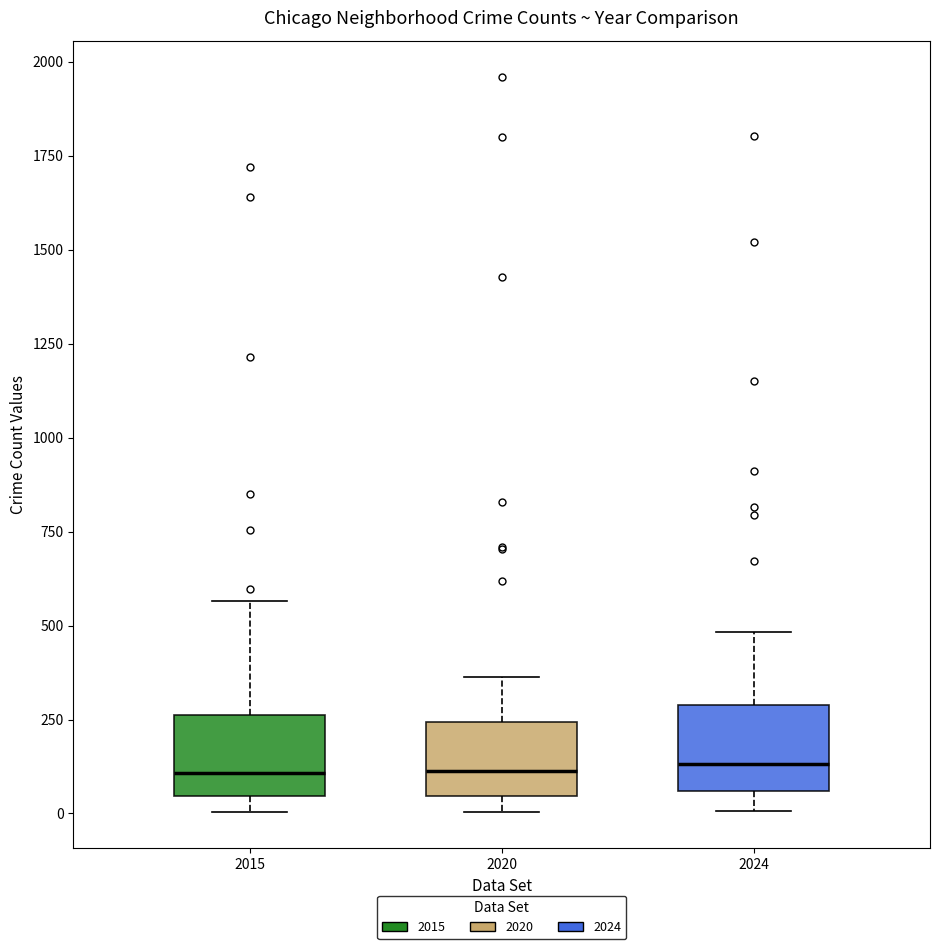

Where is the upper edge of the box at x = 2015 on the y-axis? The values are not printed on the chart, so give them approximately, as read against the axis.

250